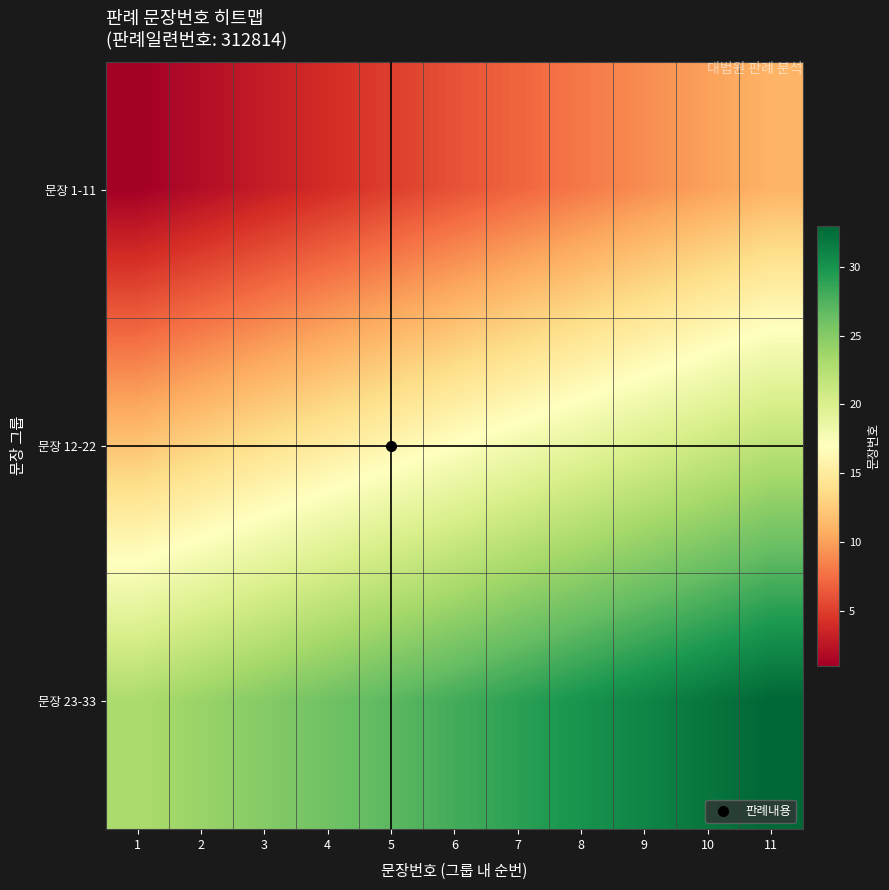

At how many categories does at least one series exceed 17?

11